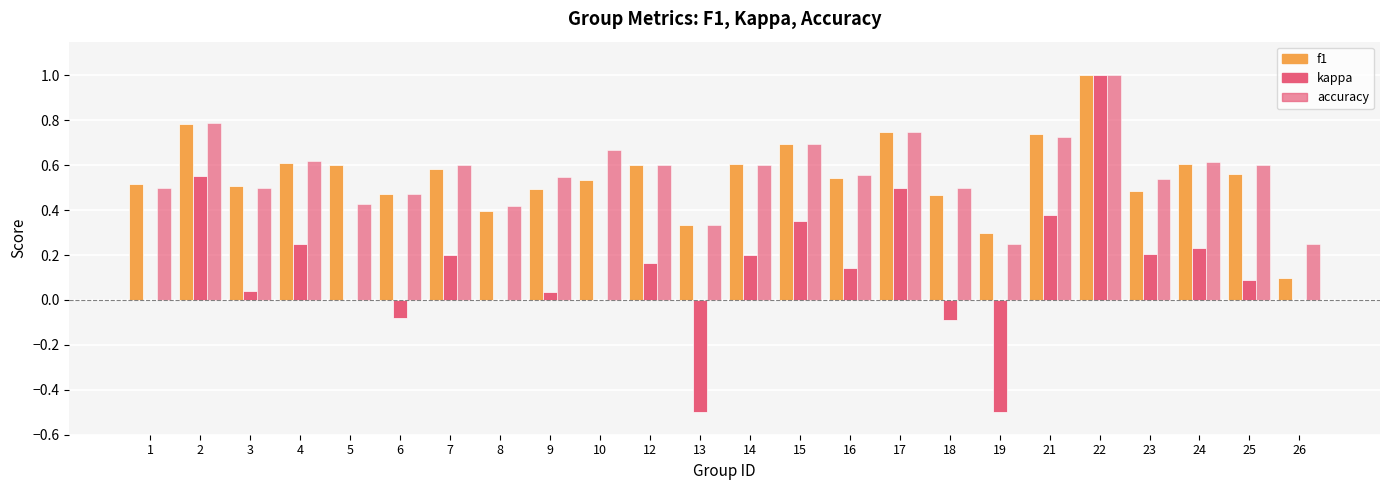

Which series has the widest spread of values?

kappa